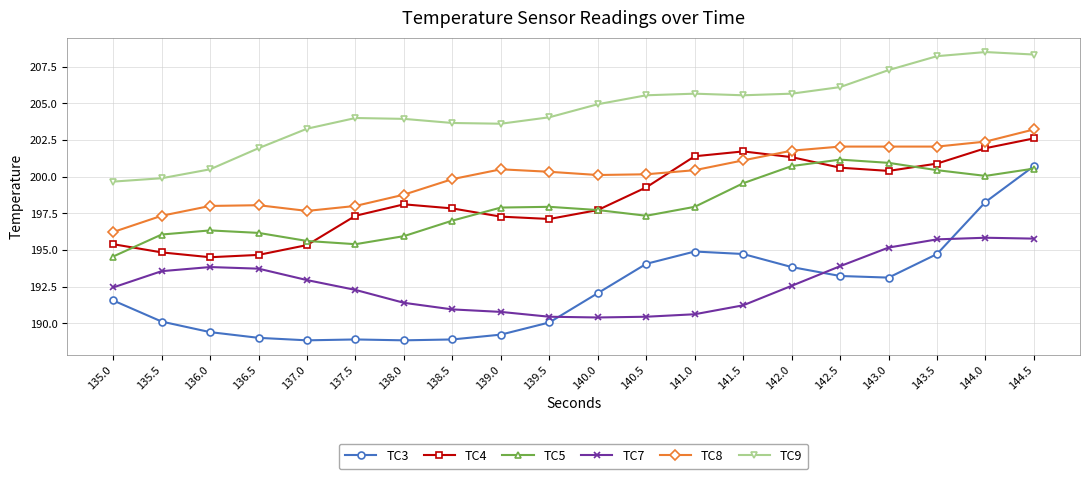

What is the label of the 14th point from the right?

138.0